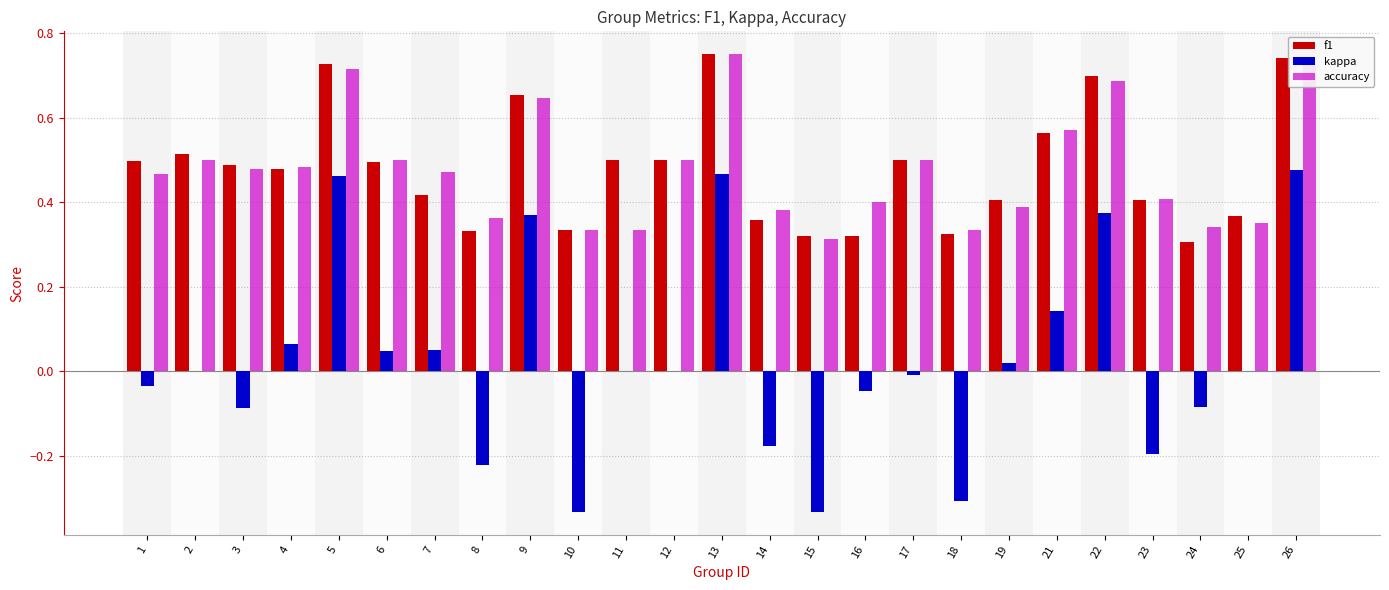

Between 7 and 16, which series saw the biggest shift?

f1